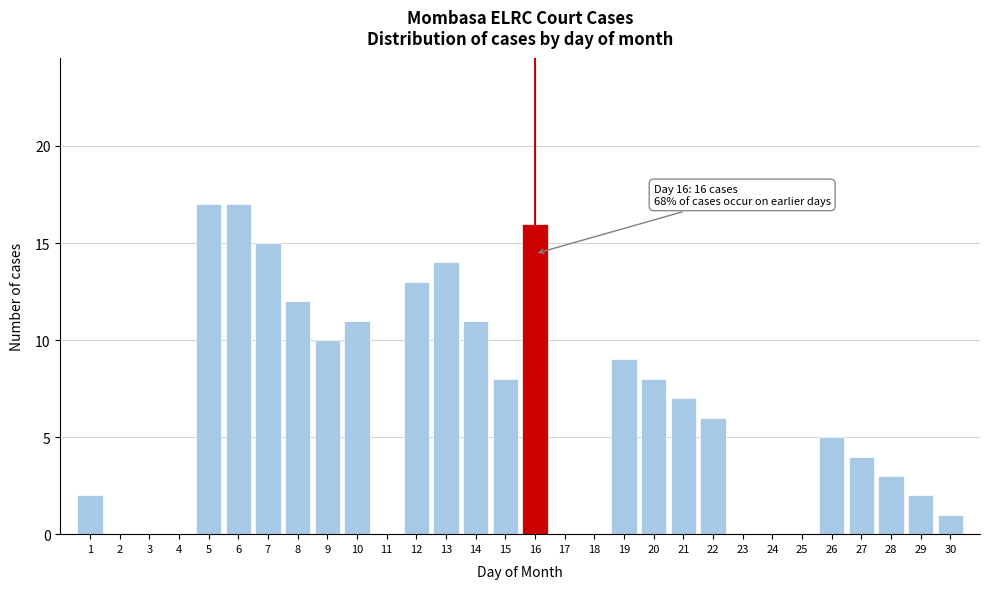

Reading left to right, extract all data points from this chart.

1=2	2=0	3=0	4=0	5=17	6=17	7=15	8=12	9=10	10=11	11=0	12=13	13=14	14=11	15=8	16=16	17=0	18=0	19=9	20=8	21=7	22=6	23=0	24=0	25=0	26=5	27=4	28=3	29=2	30=1